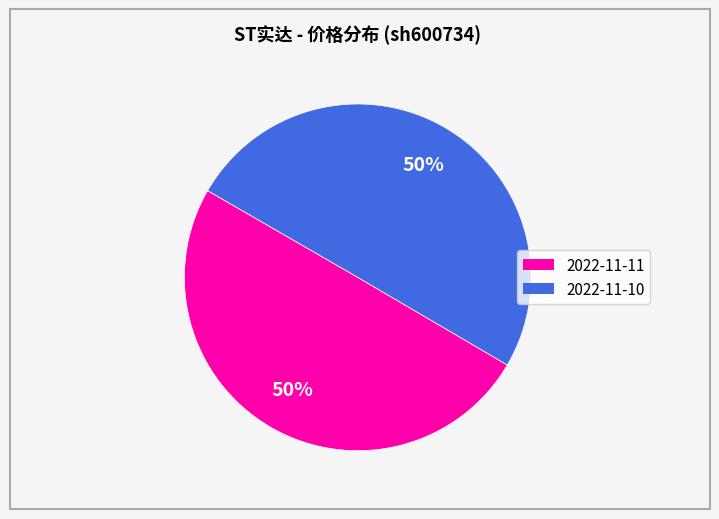

To the nearest percent, what portion does 2022-11-10 represent?

50%